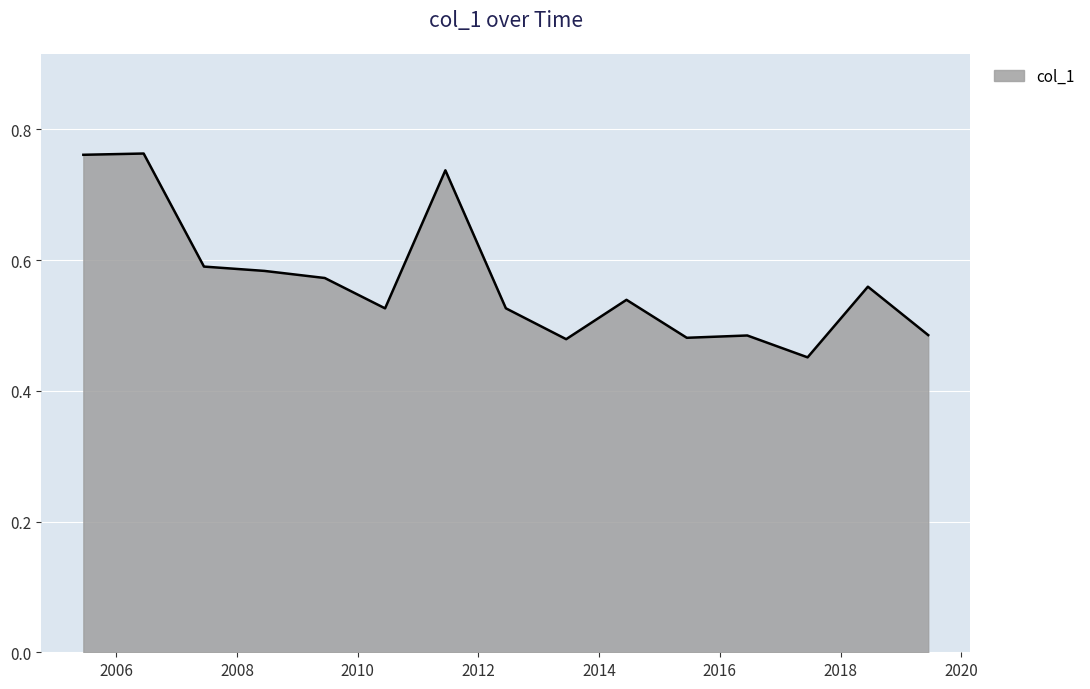

Rank the categories by value from lowest to highest.

2017-06-15, 2013-06-15, 2015-06-15, 2016-06-15, 2019-06-15, 2010-06-15, 2012-06-15, 2014-06-15, 2018-06-15, 2009-06-15, 2008-06-15, 2007-06-15, 2011-06-15, 2005-06-15, 2006-06-15